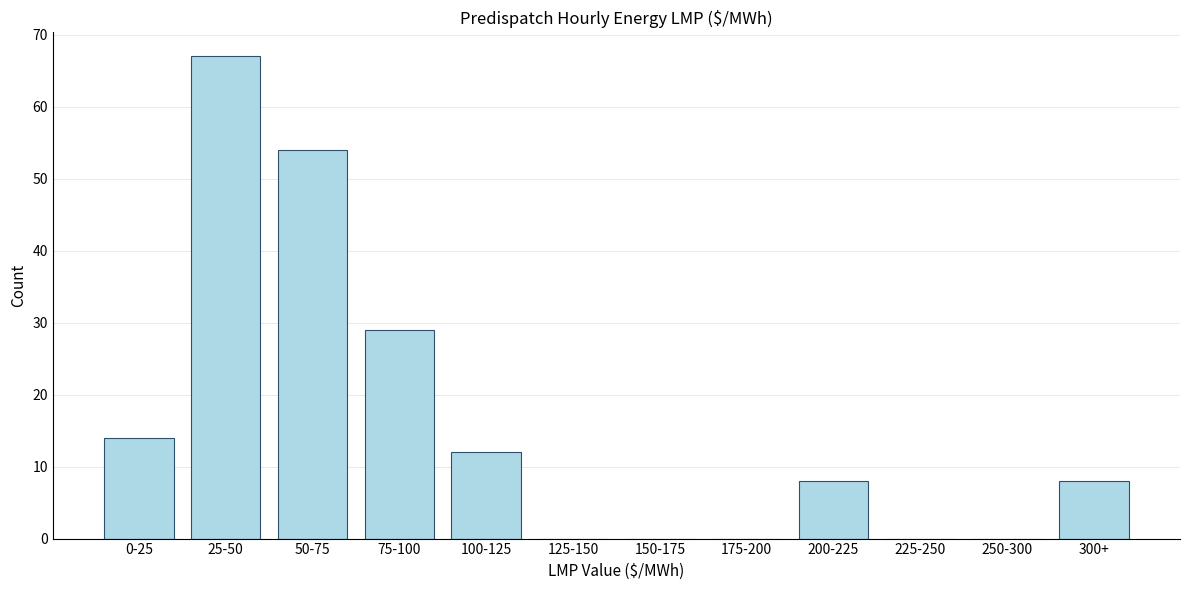

Reading right to left, what are all the values shown in this chart?

300+=8	250-300=0	225-250=0	200-225=8	175-200=0	150-175=0	125-150=0	100-125=12	75-100=29	50-75=54	25-50=67	0-25=14